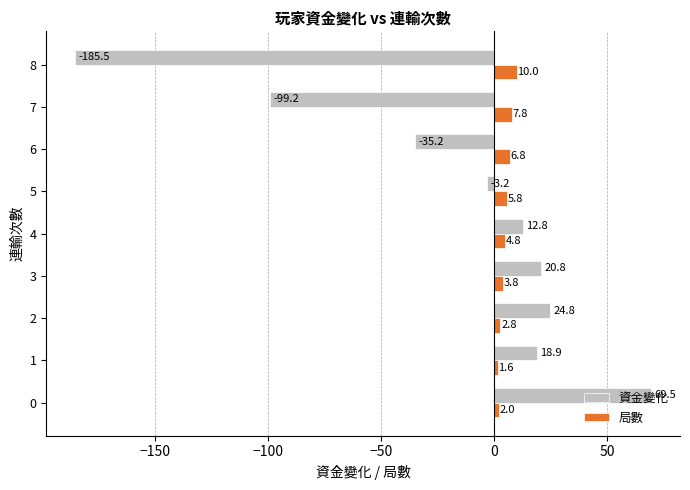

Is the value of 資金變化 at 5 greater than the value of 局數 at 7?

No